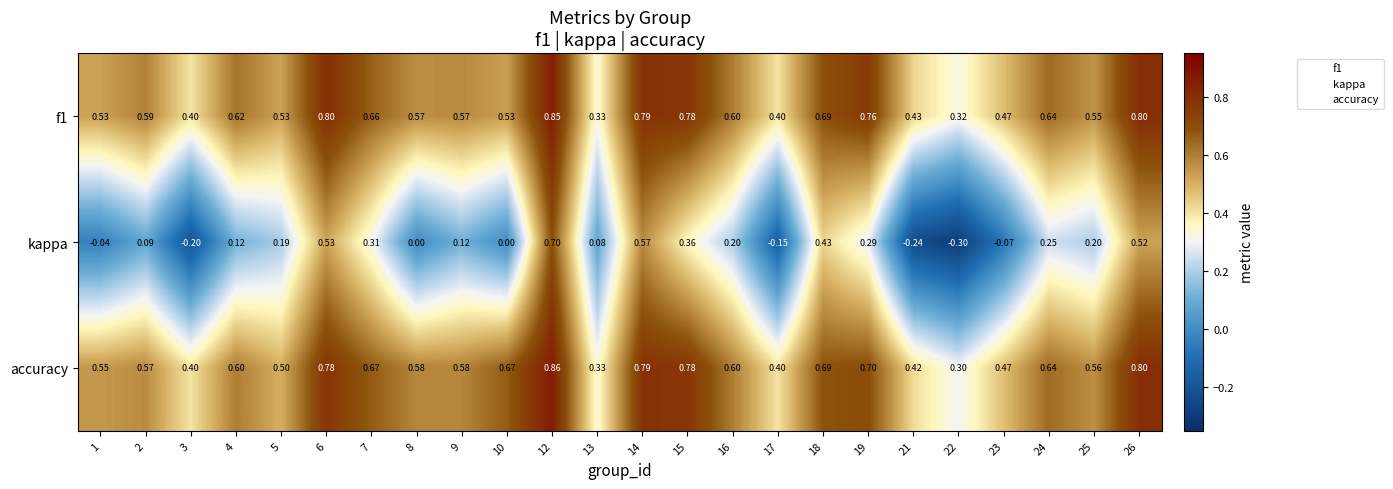

Which series has the widest spread of values?

kappa